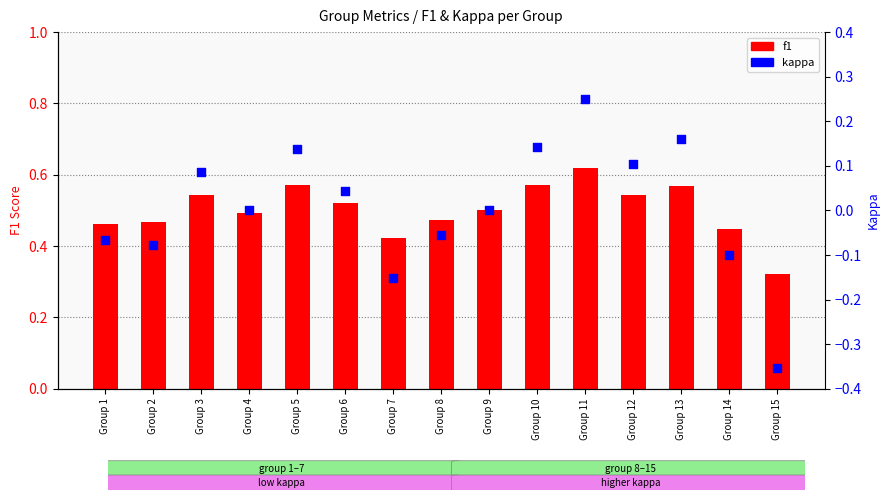

What is the total value across all series at Group 9?

0.5